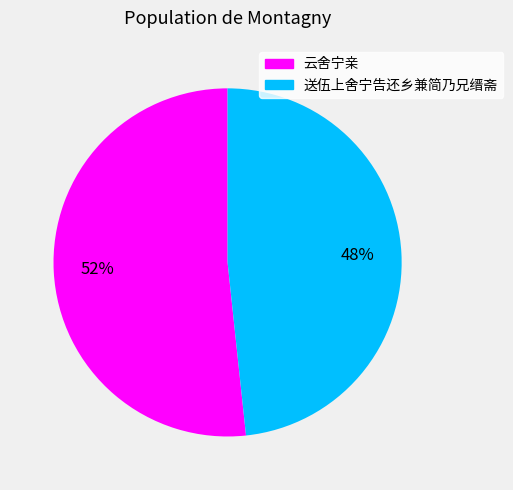

To the nearest percent, what is the combined percentage of 云舍宁亲 and 送伍上舍宁告还乡兼简乃兄缙斋?

100%